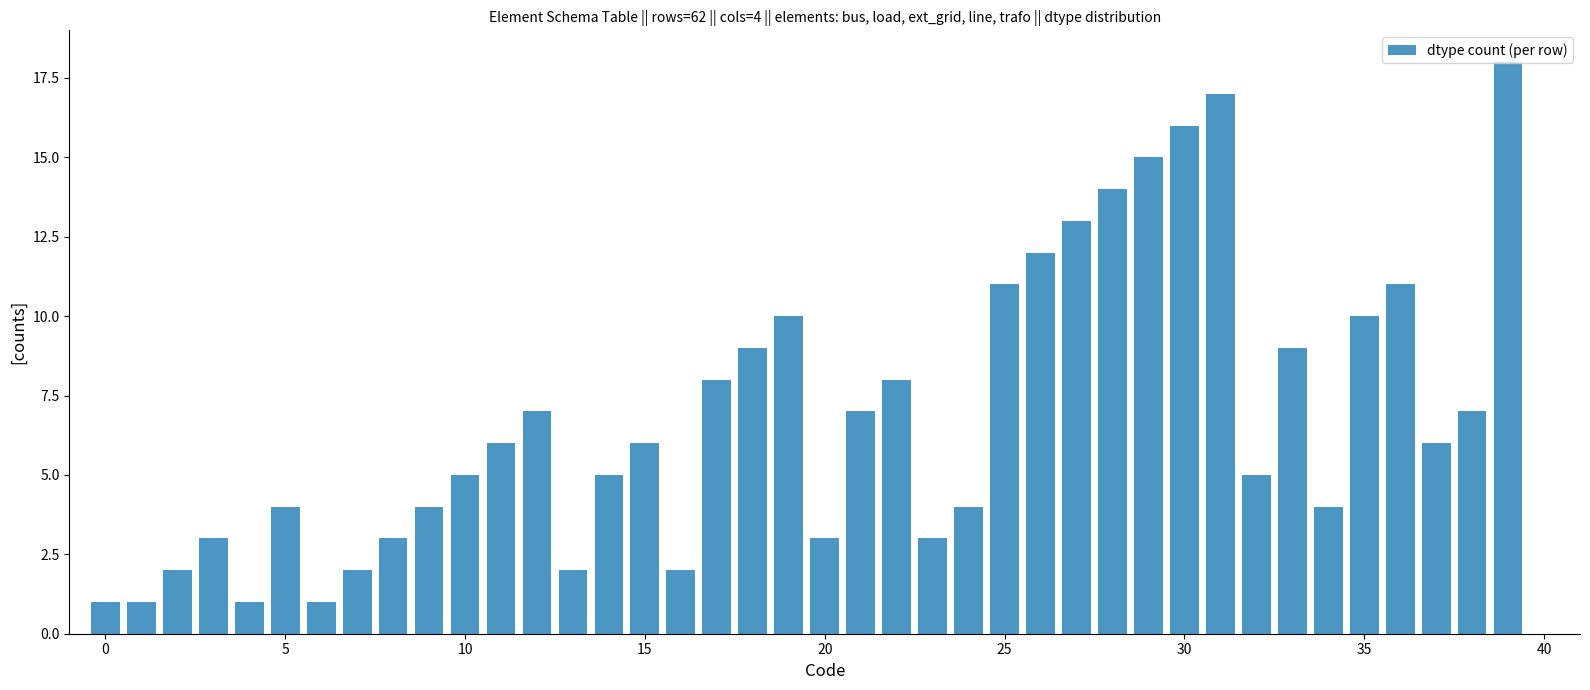

What is the value of the 33rd bar from the left?

5